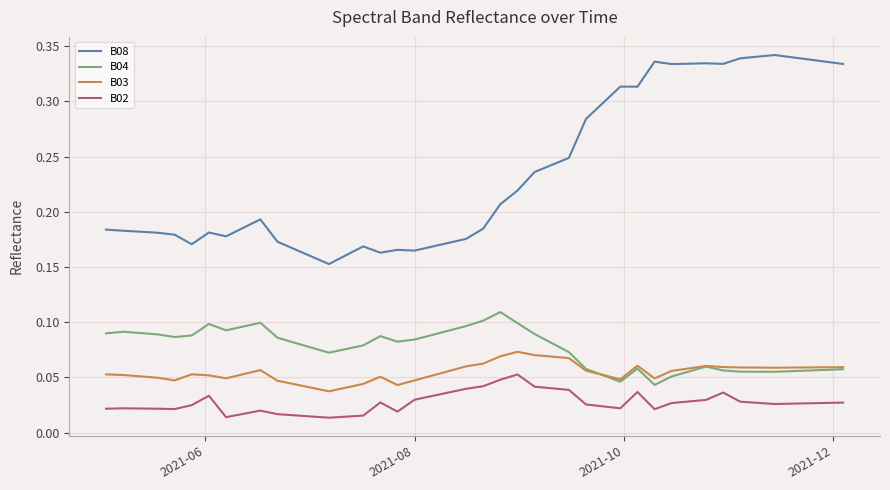

Which series has the largest total across all categories?

B08